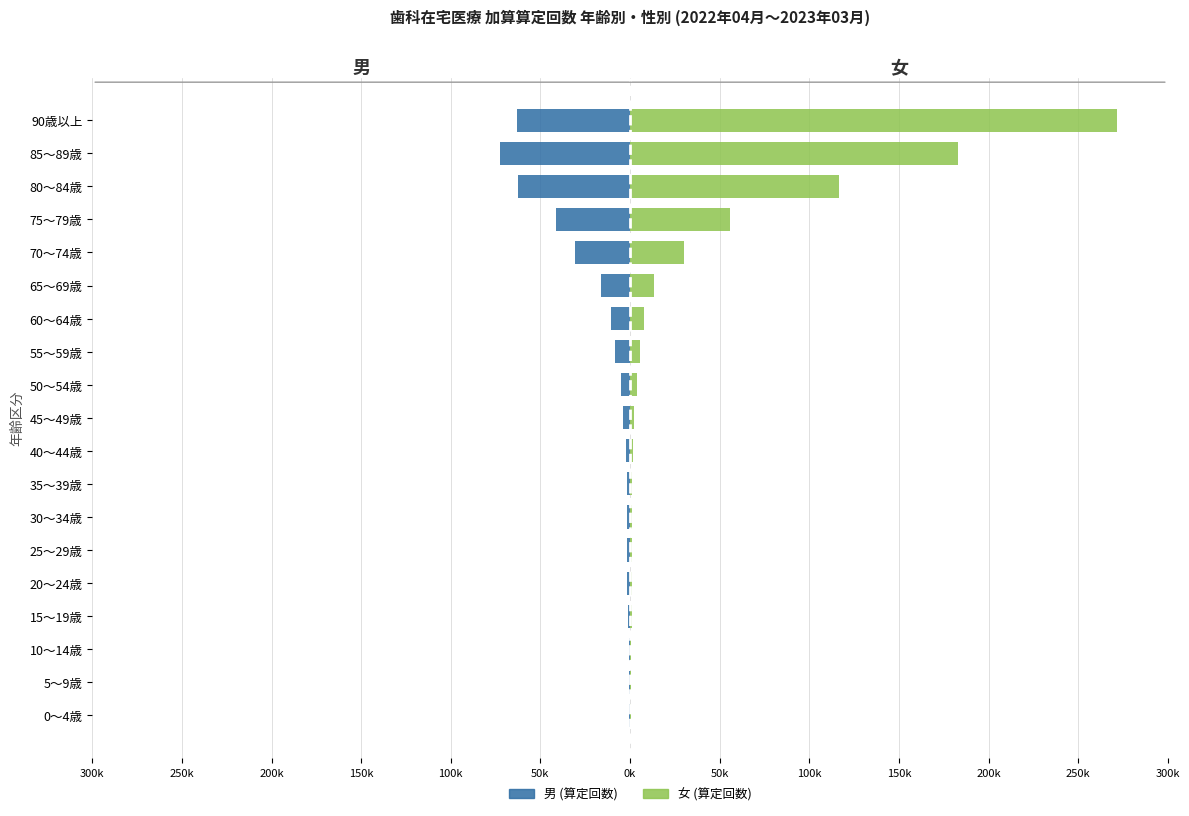

How many data points does each series have?

19